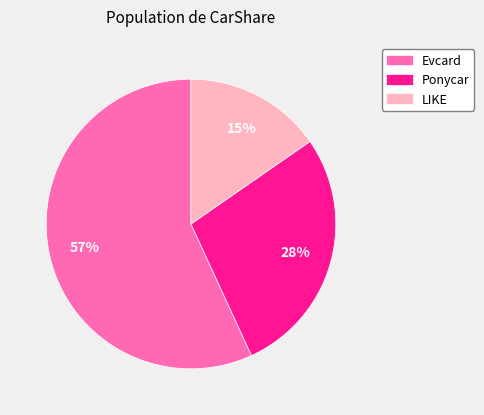

Do Ponycar and Evcard together represent more than half of the pie?

Yes